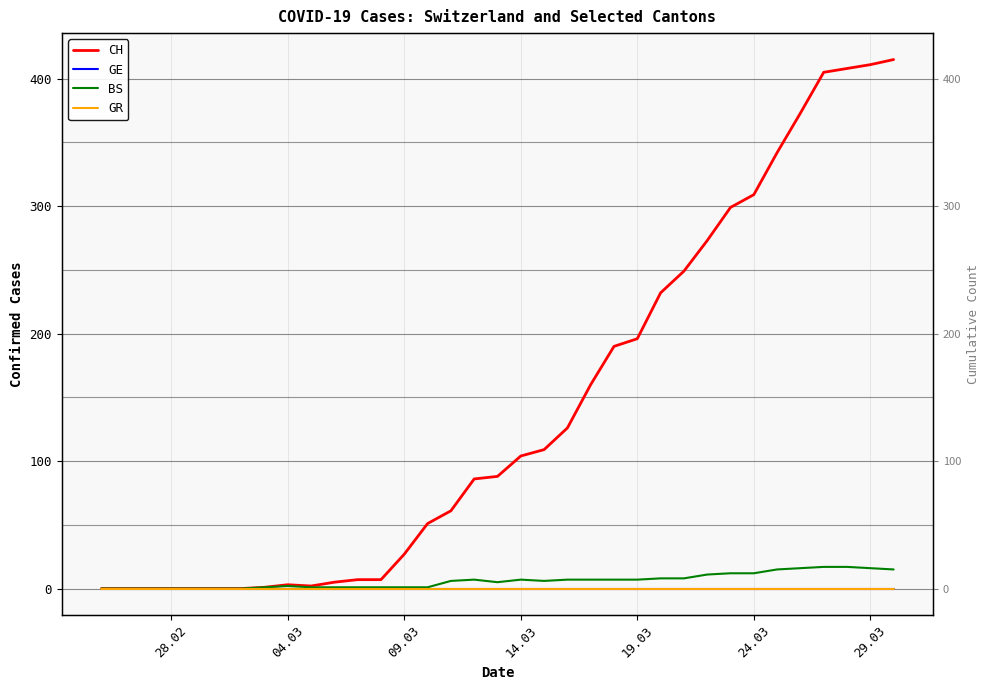

True or false: GE has more than 1 points higher than both neighbors.

False